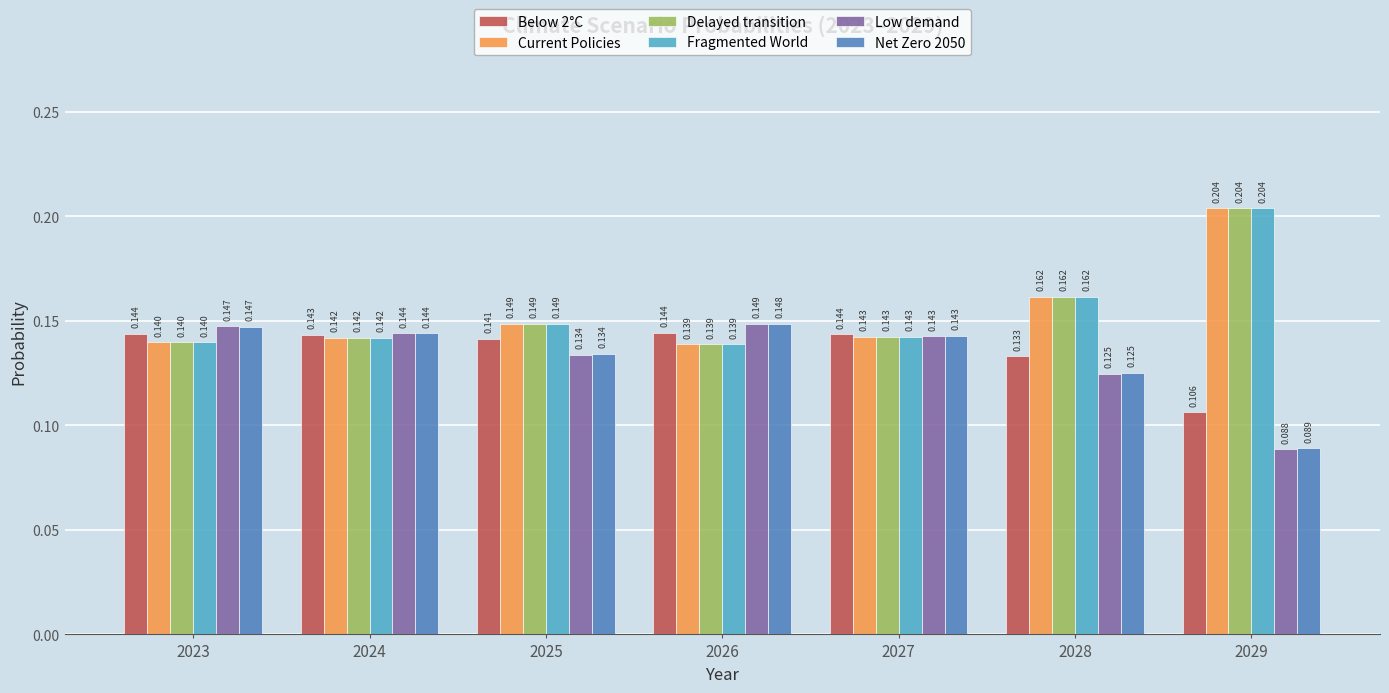

How many series are shown in this chart?

6